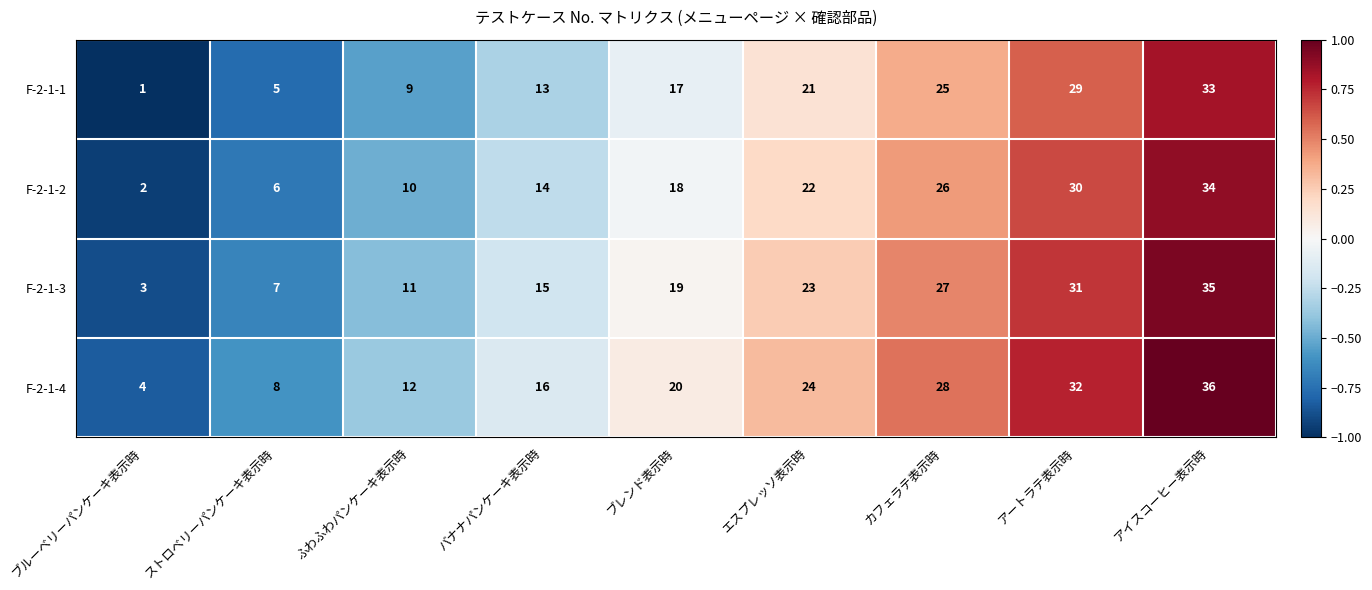

What is the spread (max minus min) of values at ブルーベリーパンケーキ表示時?

3